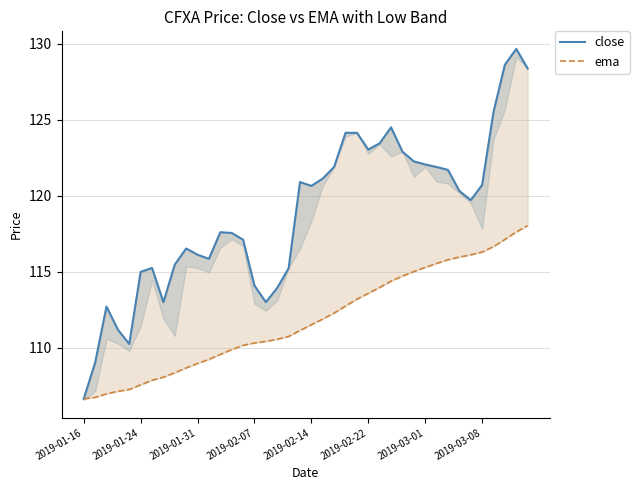

Reading left to right, extract all data points from this chart.

close: 106.6	109.0	112.7	111.2	110.2	115.0	115.2	113.0	115.5	116.5	116.1	115.8	117.6	117.6	117.1	114.1	113.0	113.9	115.2	120.9	120.7	121.1	121.9	124.1	124.1	123.0	123.4	124.5	122.9	122.3	122.1	121.9	121.7	120.3	119.7	120.7	125.5	128.6	129.7	128.4
ema: 106.6	106.7	107.0	107.1	107.3	107.6	107.9	108.1	108.4	108.7	109.0	109.2	109.6	109.9	110.2	110.3	110.4	110.6	110.7	111.1	111.5	111.9	112.3	112.7	113.2	113.6	114.0	114.4	114.7	115.0	115.3	115.5	115.8	116.0	116.1	116.3	116.7	117.1	117.6	118.0